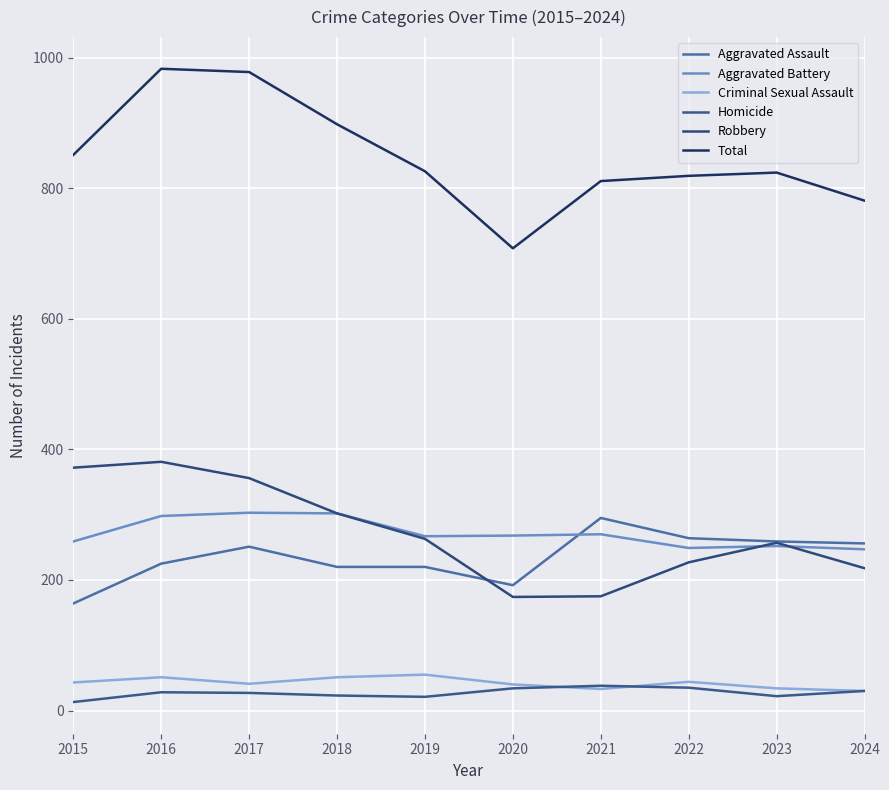

How many interior local valleys does the Aggravated Battery series have?

2